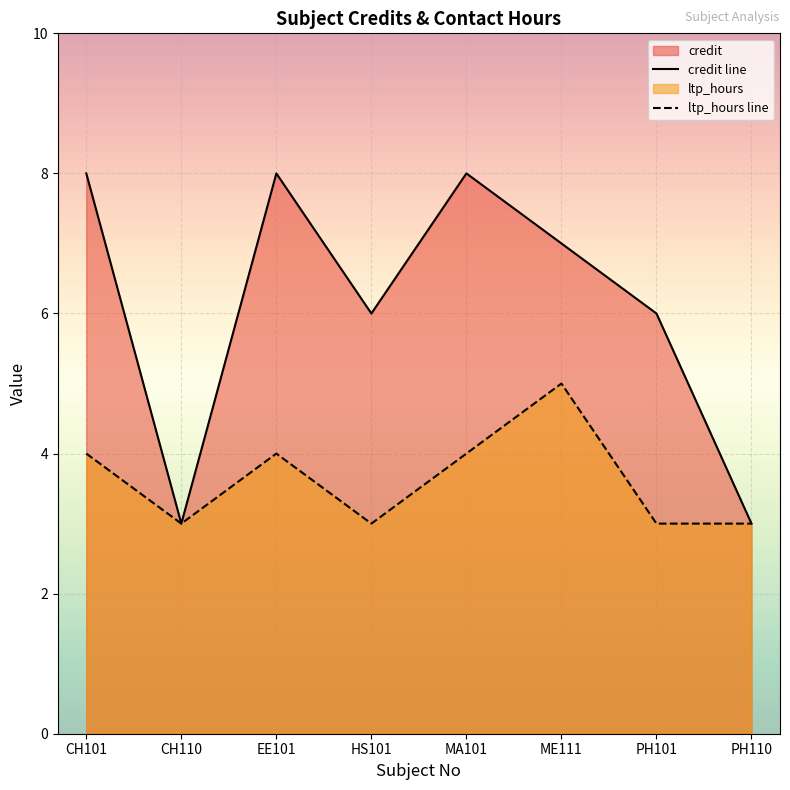

What is the total value across all series at ME111?

12